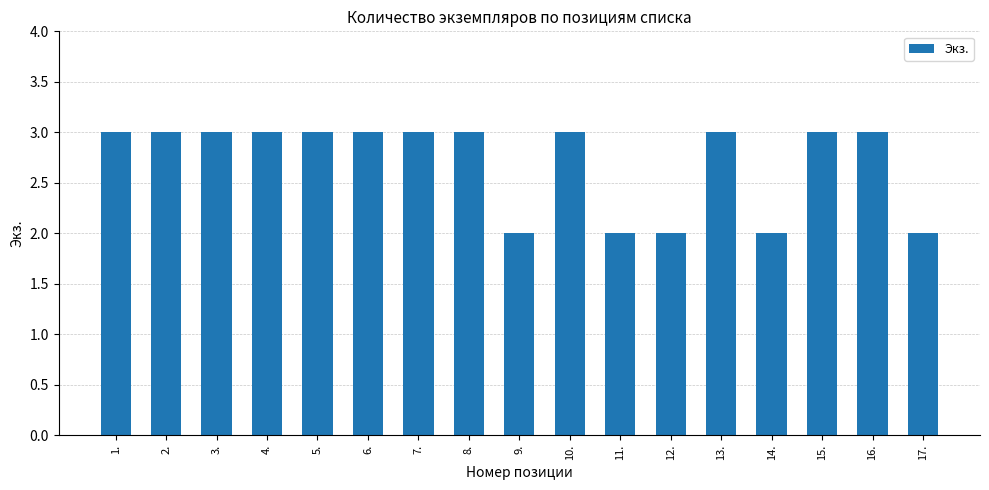

True or false: the data shows 5 at 8..

False